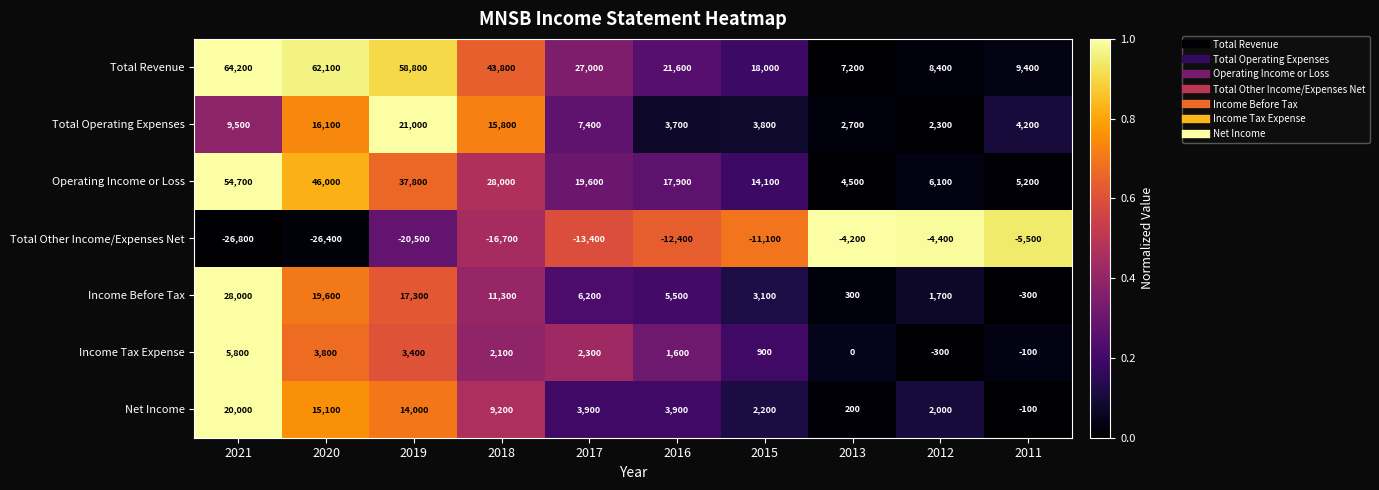

Which category has the lowest value across all series?

2021